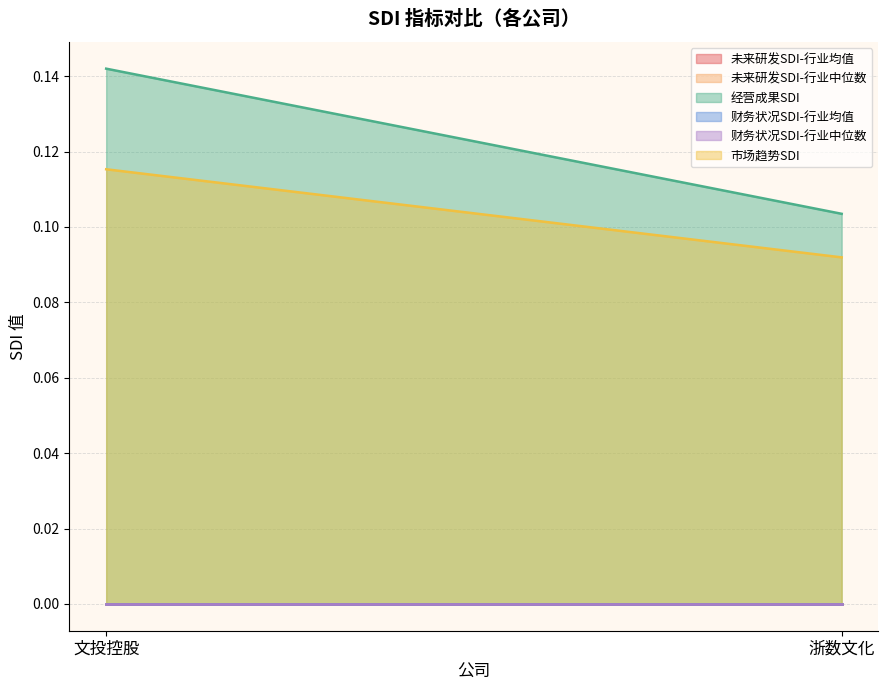

Between 文投控股 and 浙数文化, which series saw the biggest shift?

经营成果SDI